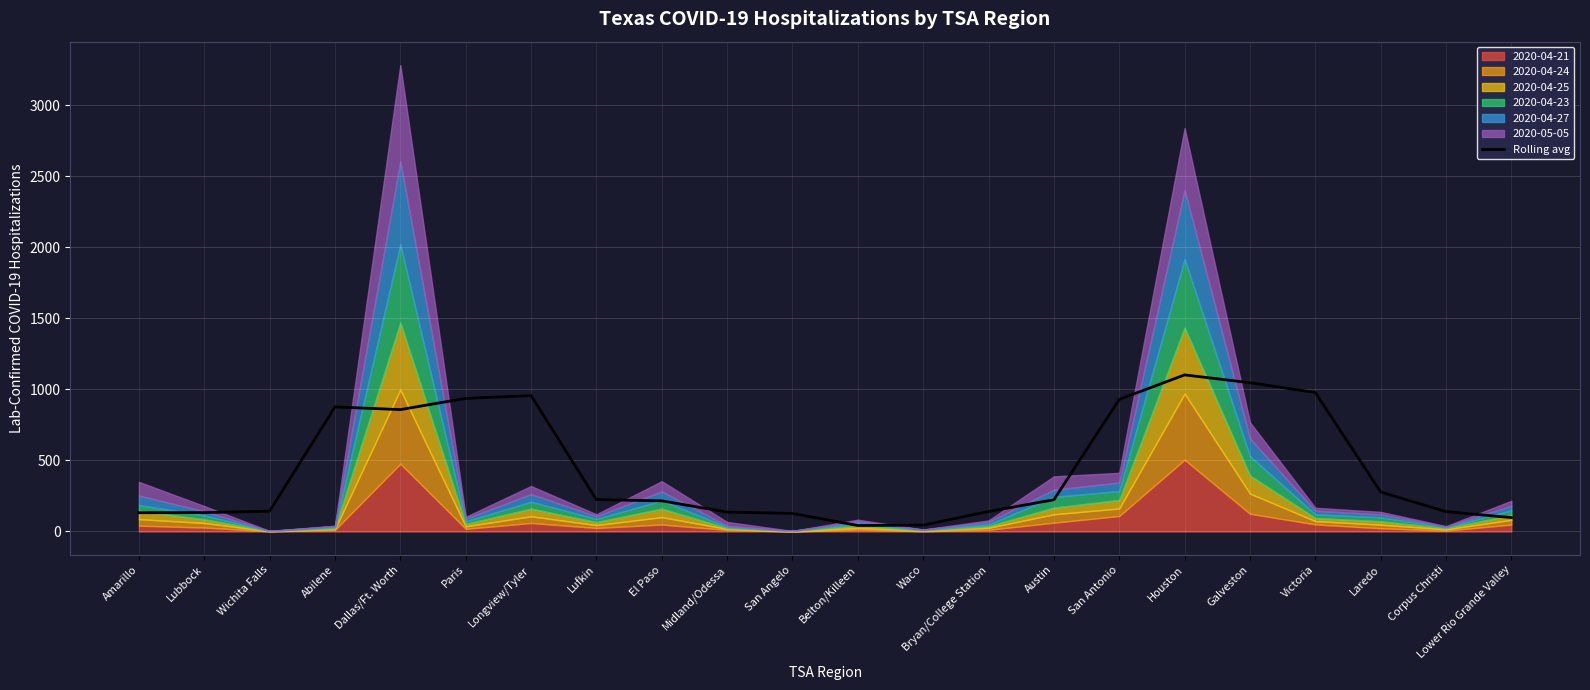

Reading left to right, extract all data points from this chart.

132.0	133.0	143.2	876.5	857.5	936.5	956.5	224.5	215.5	136.5	127.0	42.0	44.8	140.8	223.2	929.2	1101.8	1046.5	977.8	277.8	139.8	98.0